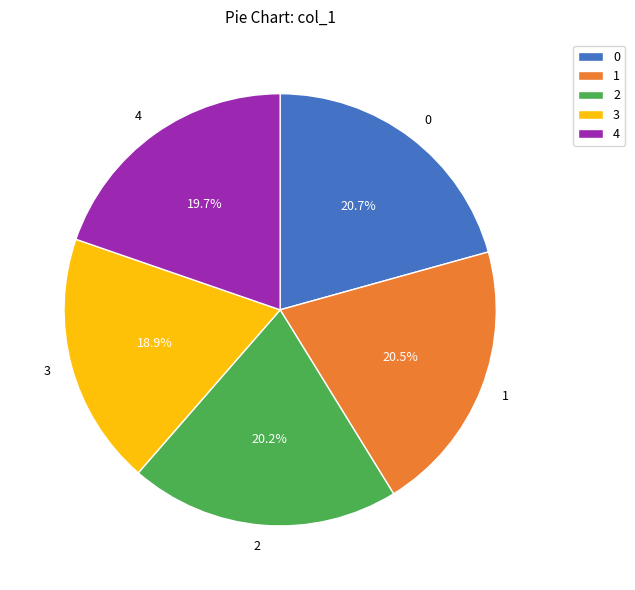

To the nearest percent, what is the difference between the 4 and 3 slice percentages?

1%